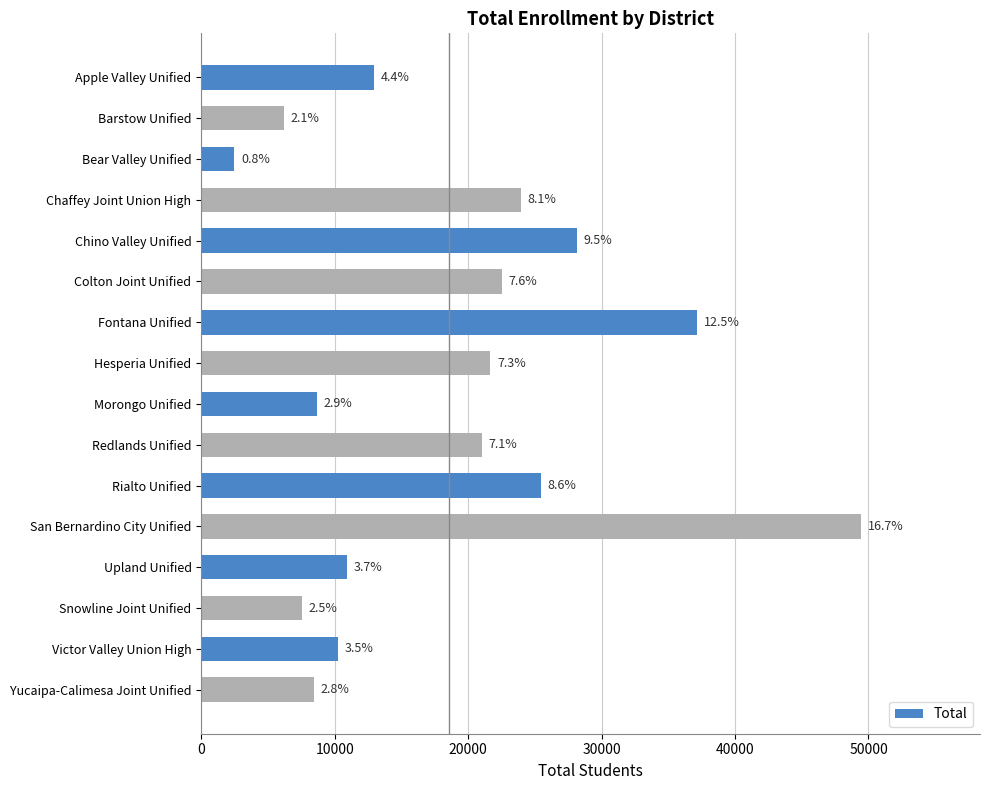

Are the bars horizontal?

Yes